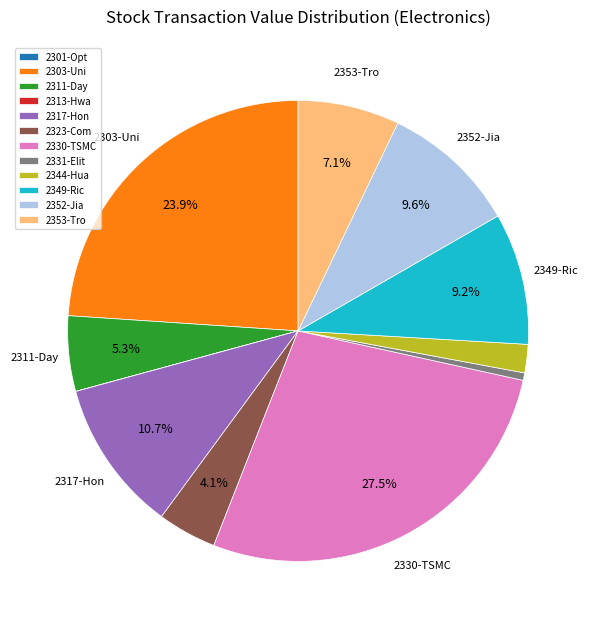

To the nearest percent, what is the difference between the largest and smallest slice percentages?

28%